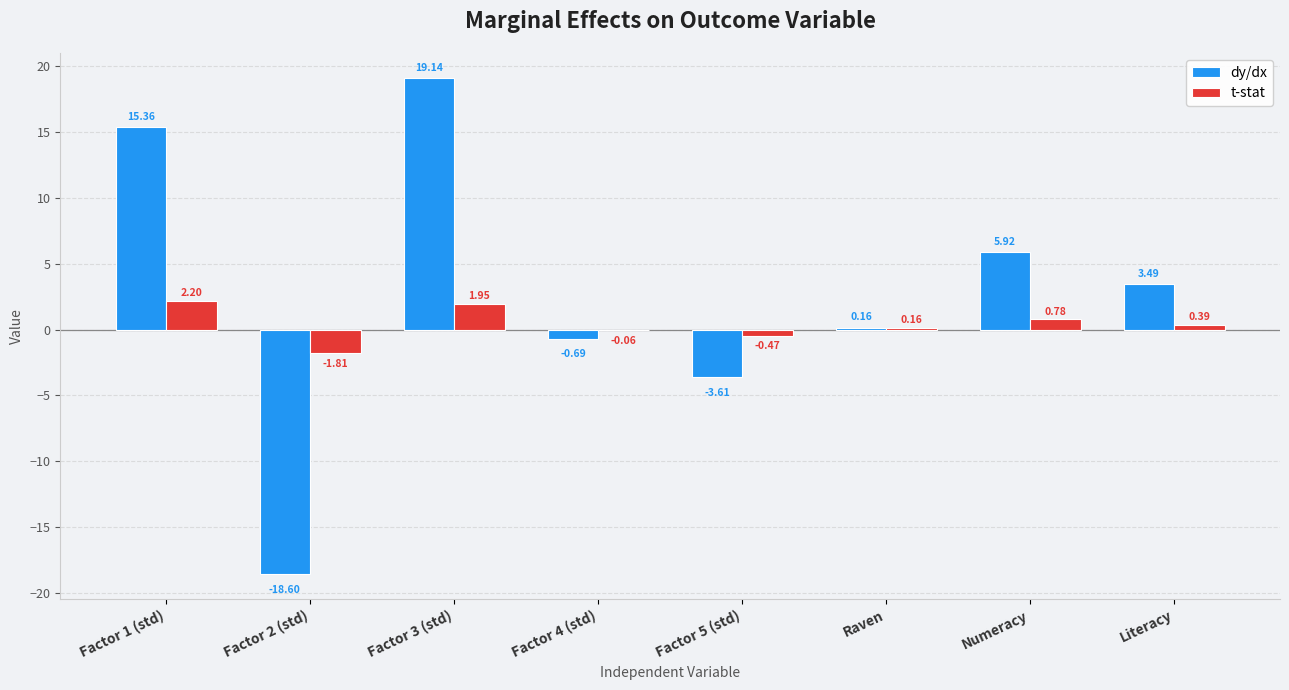

At which category is the sum across all series the highest?

Factor 3 (std)